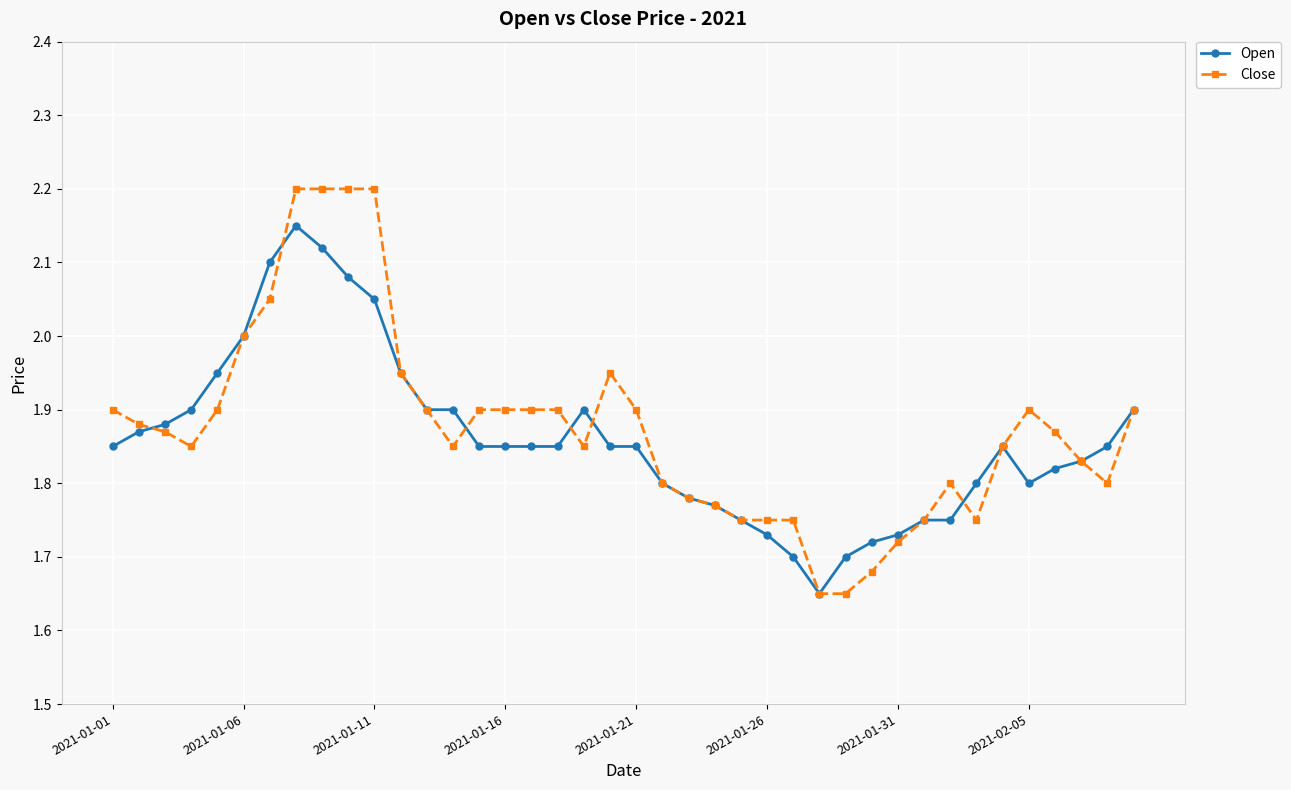

Which series has the largest range (max minus min)?

Close